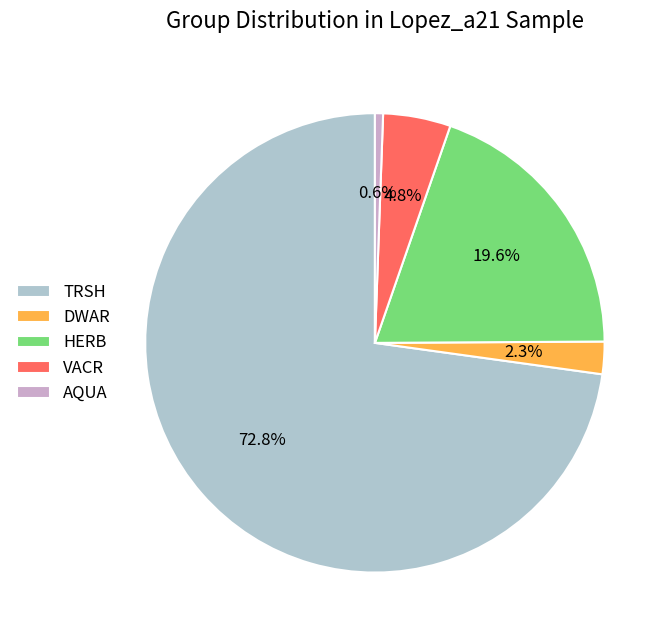

To the nearest percent, what portion does HERB represent?

20%